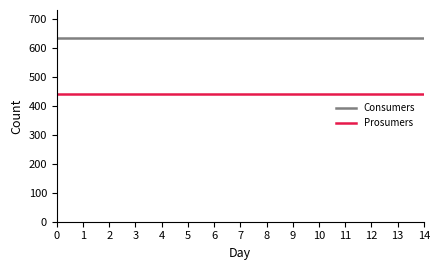

What is the minimum value for Prosumers?

440